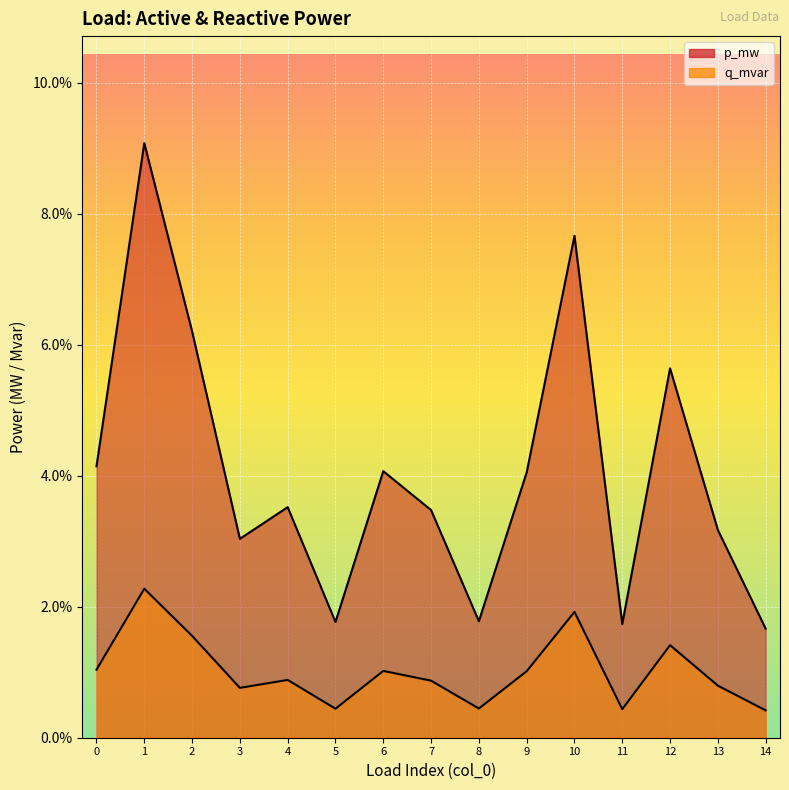

How many lines are shown in the chart?

2